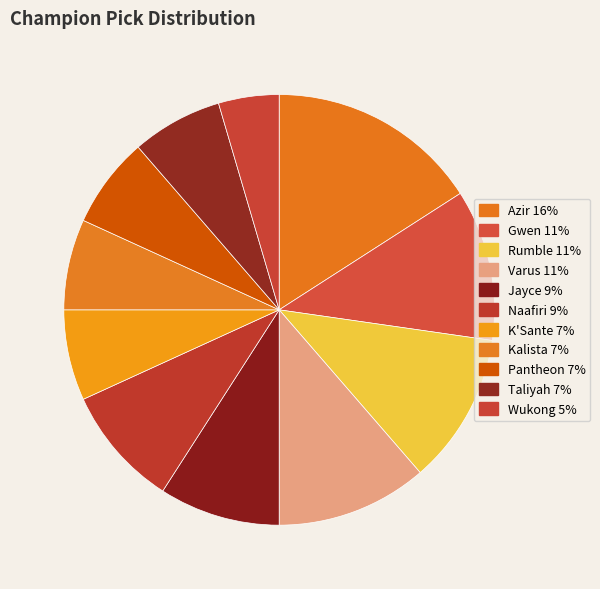

Is it true that Naafiri is 9% of the pie?

True